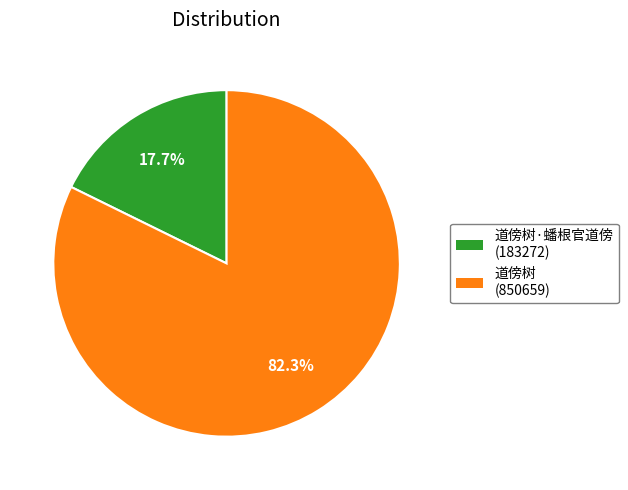

Does any single category account for the majority?

Yes